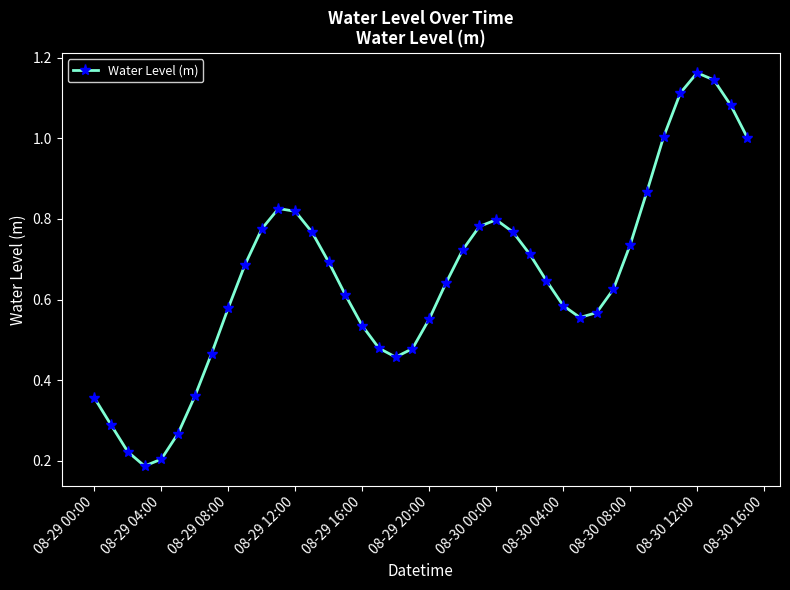

How many interior local valleys (lower than both neighbors) does the data have?

3